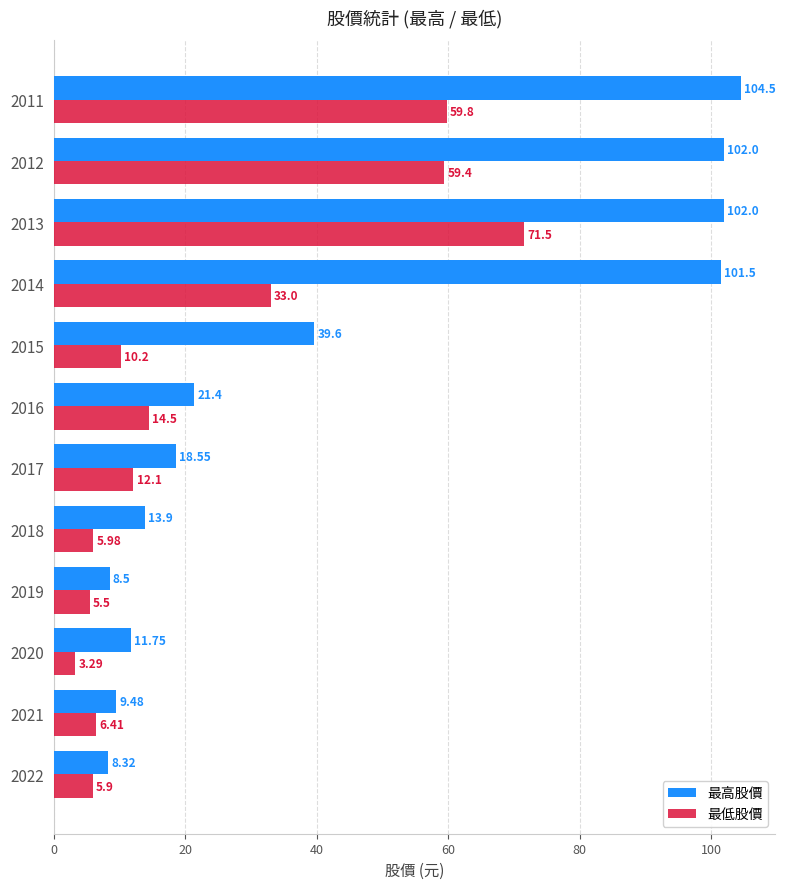

Which series has the largest range (max minus min)?

最高股價